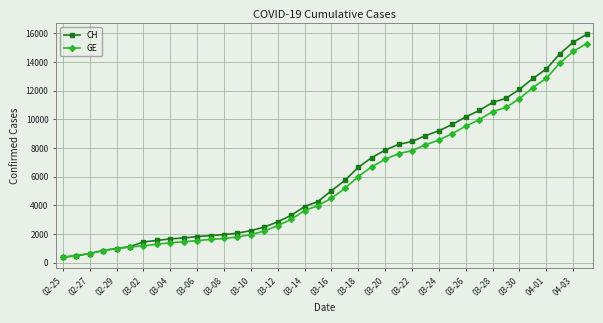

What is the value of the GE point at the 5th from the left?

981